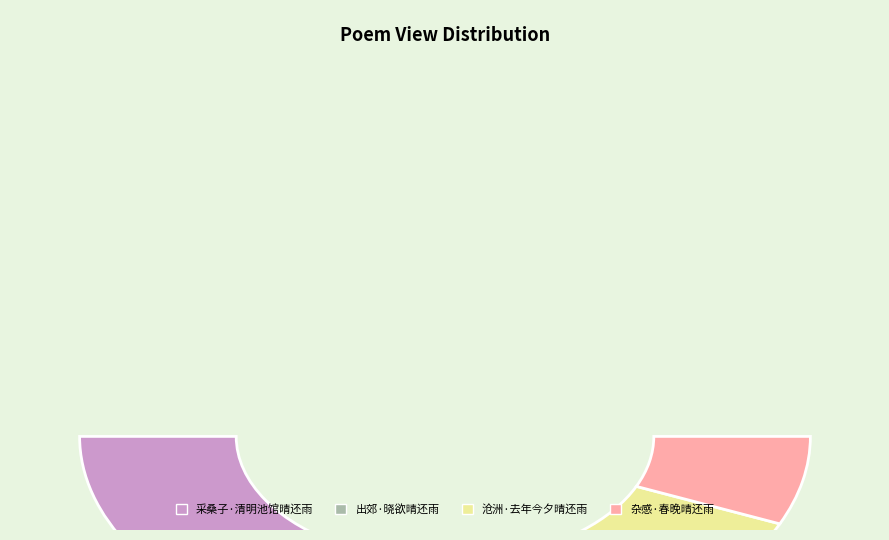

Combined, do 出郊·晓欲晴还雨 and 采桑子·清明池馆晴还雨 account for over 50%?

Yes